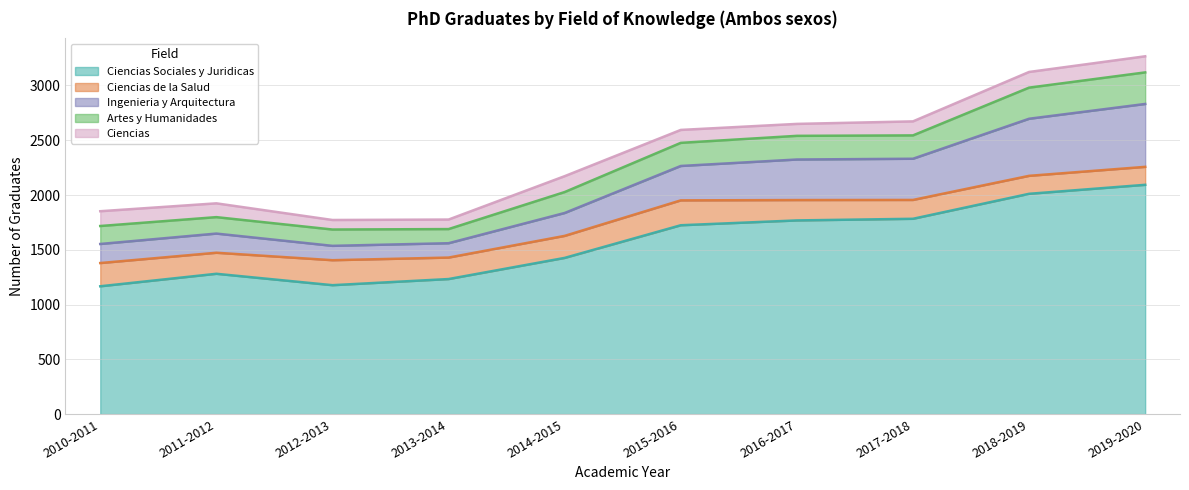

What is the spread (max minus min) of values at 2011-2012?

1155